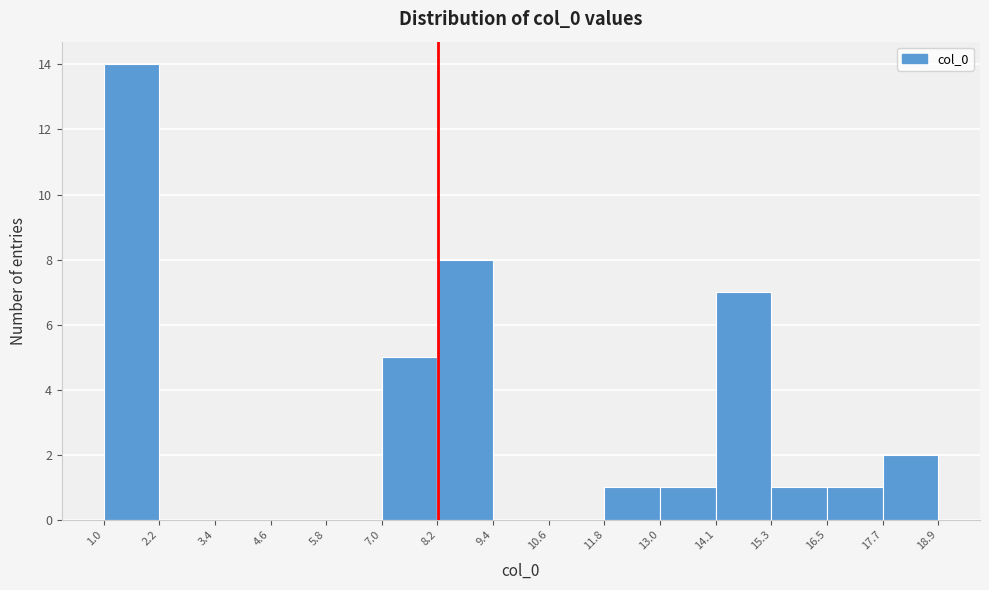

Reading left to right, transcribe this chart: for each bar, give the range it covers on the x-axis and its height. The values are not printed on the chart, so give them approximately, as read against the axis.

1.0 to 2.2: 14
2.2 to 3.4: 0
3.4 to 4.6: 0
4.6 to 5.8: 0
5.8 to 7.0: 0
7.0 to 8.2: 5
8.2 to 9.4: 8
9.4 to 10.6: 0
10.6 to 11.8: 0
11.8 to 13.0: 1
13.0 to 14.1: 1
14.1 to 15.3: 7
15.3 to 16.5: 1
16.5 to 17.7: 1
17.7 to 18.9: 2